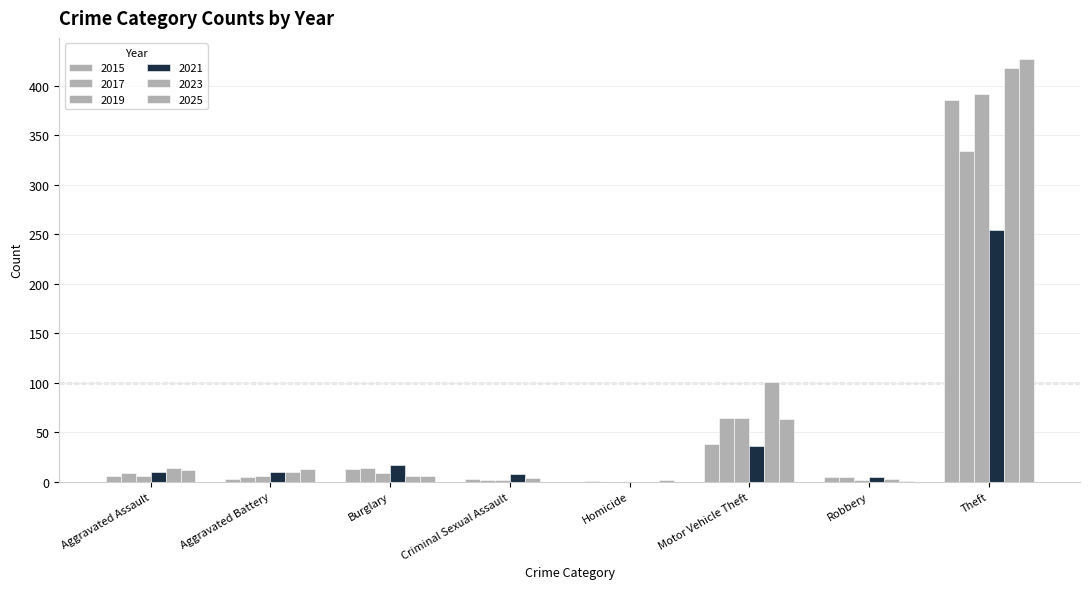

The value of 2015 at Aggravated Assault is 6. True or false?

True